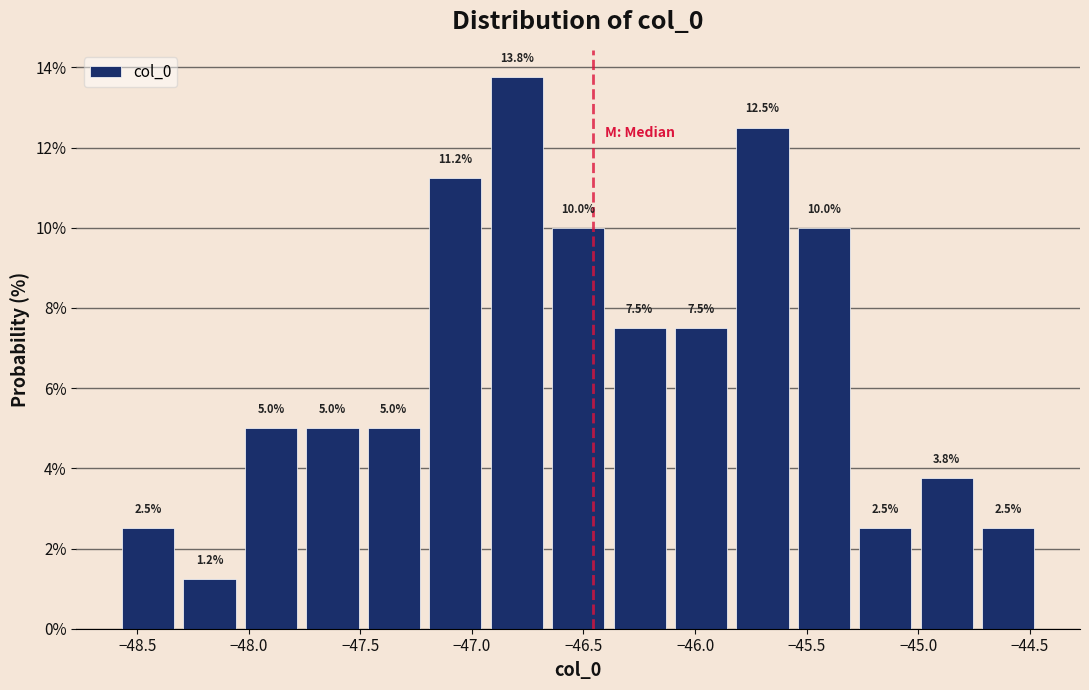

Reading left to right, transcribe this chart: for each bar, give the range it covers on the x-axis and its height. The bar edges are not printed on the chart, so give them approximately, as read against the axis.

-48.60 to -48.30: 2.5
-48.30 to -48.05: 1.2
-48.05 to -47.75: 5.0
-47.75 to -47.50: 5.0
-47.50 to -47.20: 5.0
-47.20 to -46.95: 11.2
-46.95 to -46.65: 13.8
-46.65 to -46.40: 10.0
-46.40 to -46.10: 7.5
-46.10 to -45.85: 7.5
-45.85 to -45.55: 12.5
-45.55 to -45.30: 10.0
-45.30 to -45.00: 2.5
-45.00 to -44.75: 3.8
-44.75 to -44.45: 2.5